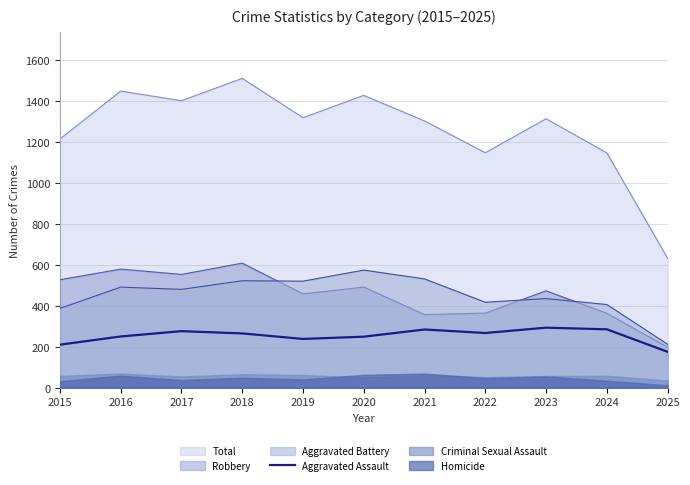

How many data points does each series have?

11